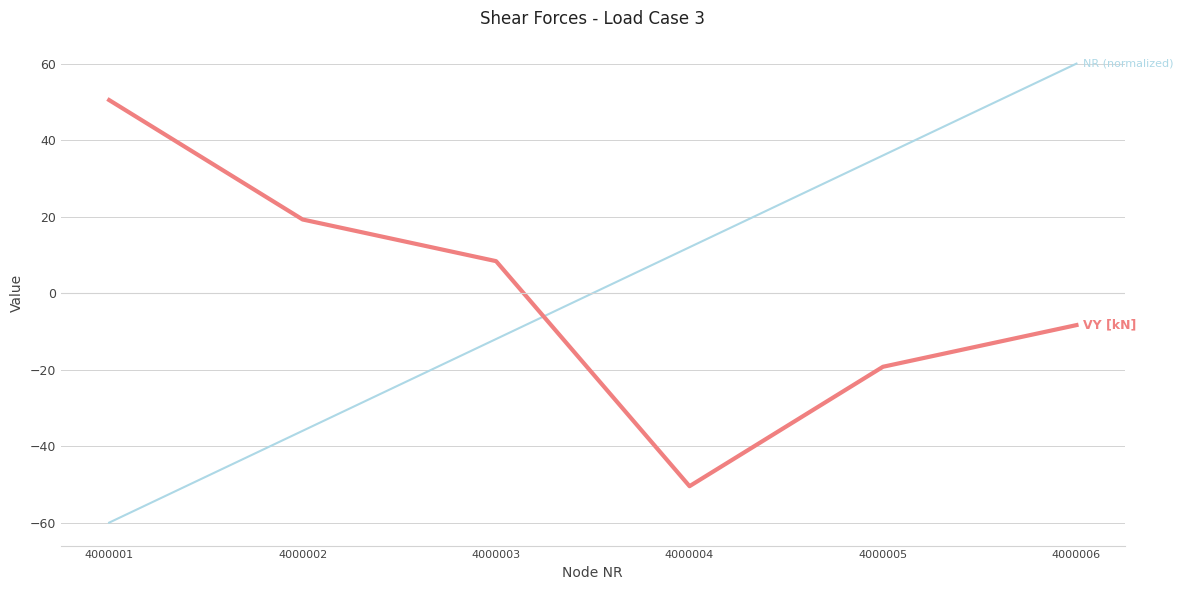

What is the spread (max minus min) of values at 4000001?

110.5